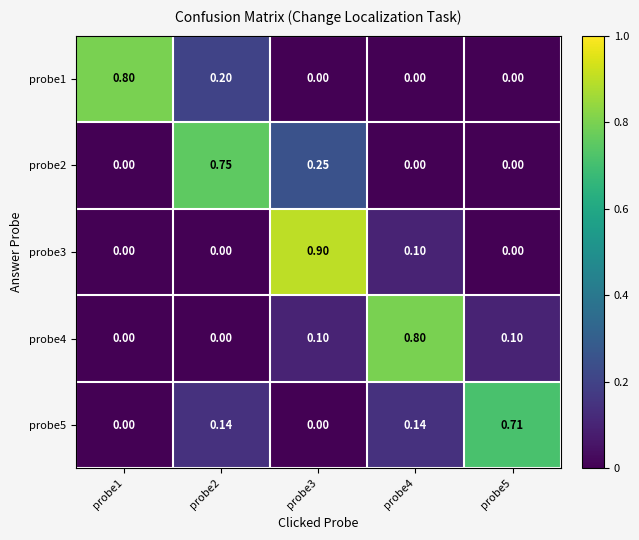

Reading left to right, transcribe all the data shown in this chart.

probe1: probe1=0.8	probe2=0.2	probe3=0.0	probe4=0.0	probe5=0.0
probe2: probe1=0.0	probe2=0.8	probe3=0.2	probe4=0.0	probe5=0.0
probe3: probe1=0.0	probe2=0.0	probe3=0.9	probe4=0.1	probe5=0.0
probe4: probe1=0.0	probe2=0.0	probe3=0.1	probe4=0.8	probe5=0.1
probe5: probe1=0.0	probe2=0.1	probe3=0.0	probe4=0.1	probe5=0.7